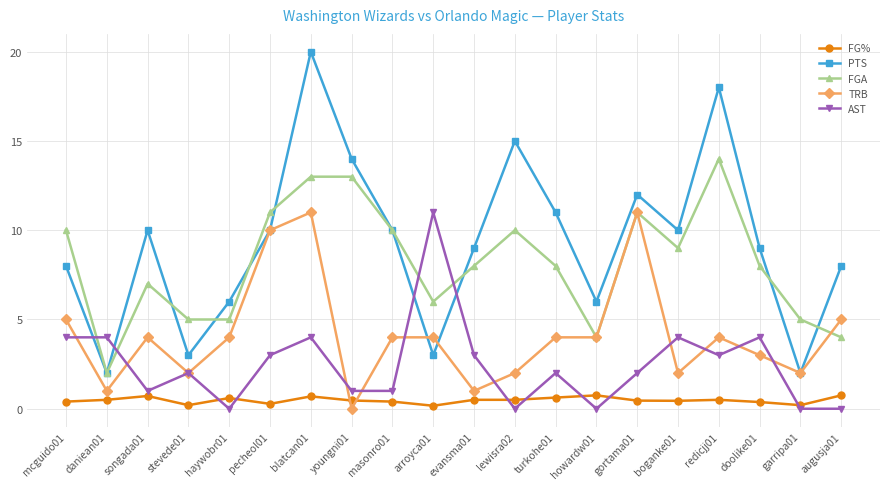

How many distinct data groups are displayed?

5